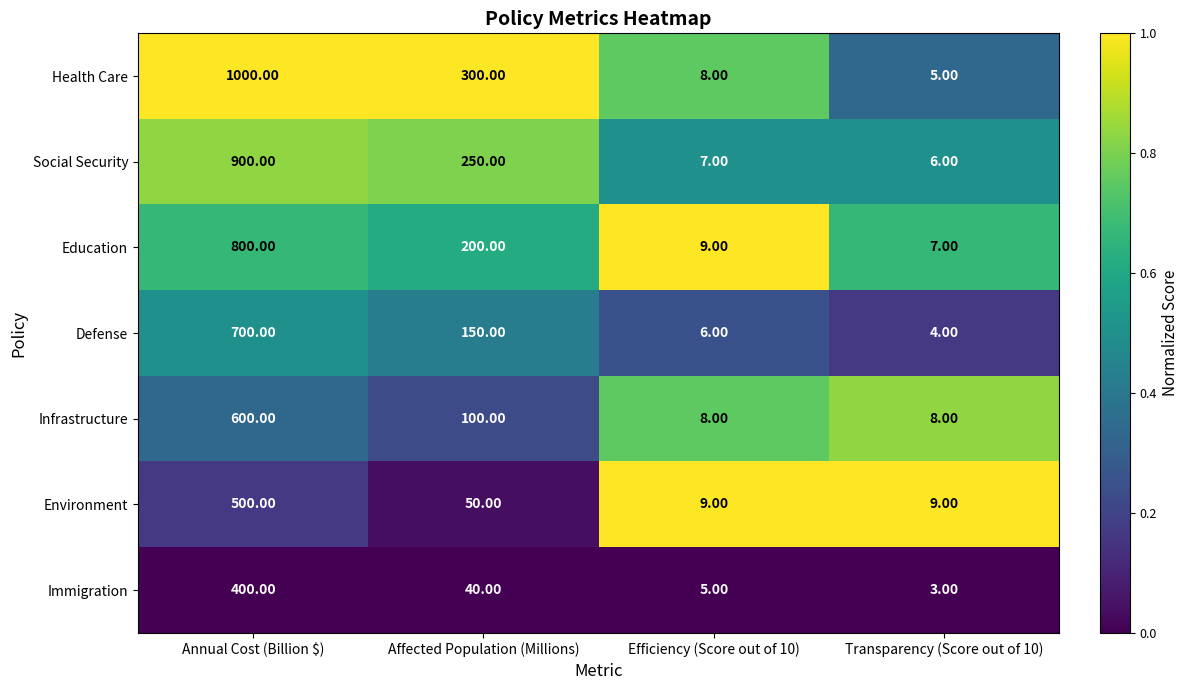

List the series in order of their peak value, highest first.

Health Care, Social Security, Education, Defense, Infrastructure, Environment, Immigration